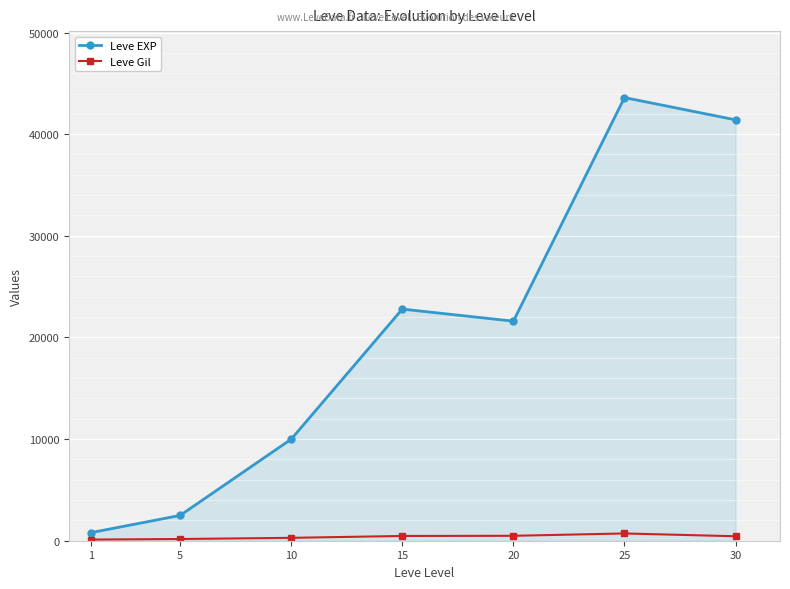

What is the difference between the maximum and minimum values in the Leve Gil series?

602